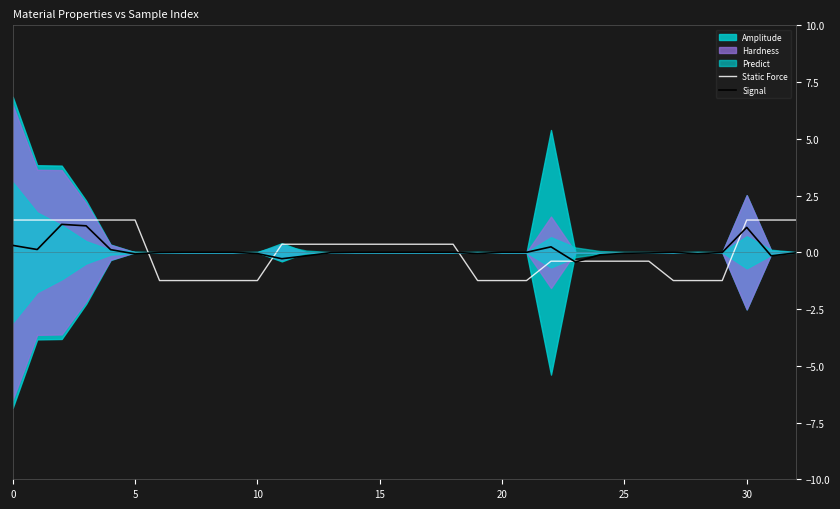

What is the minimum value for Static Force?

-1.2